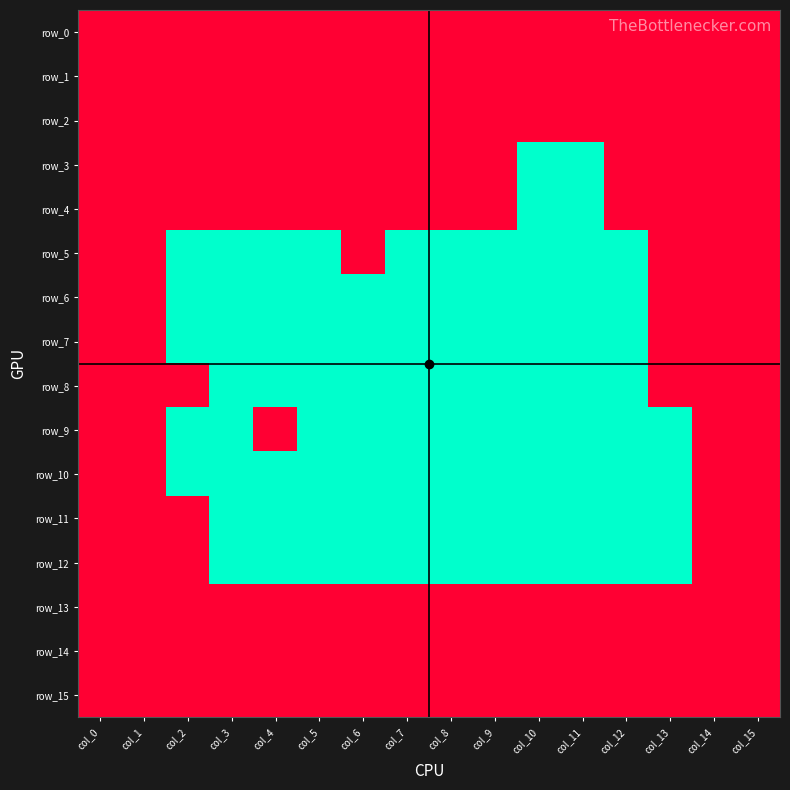

What is the difference between the maximum and minimum values in the row_7 series?

1